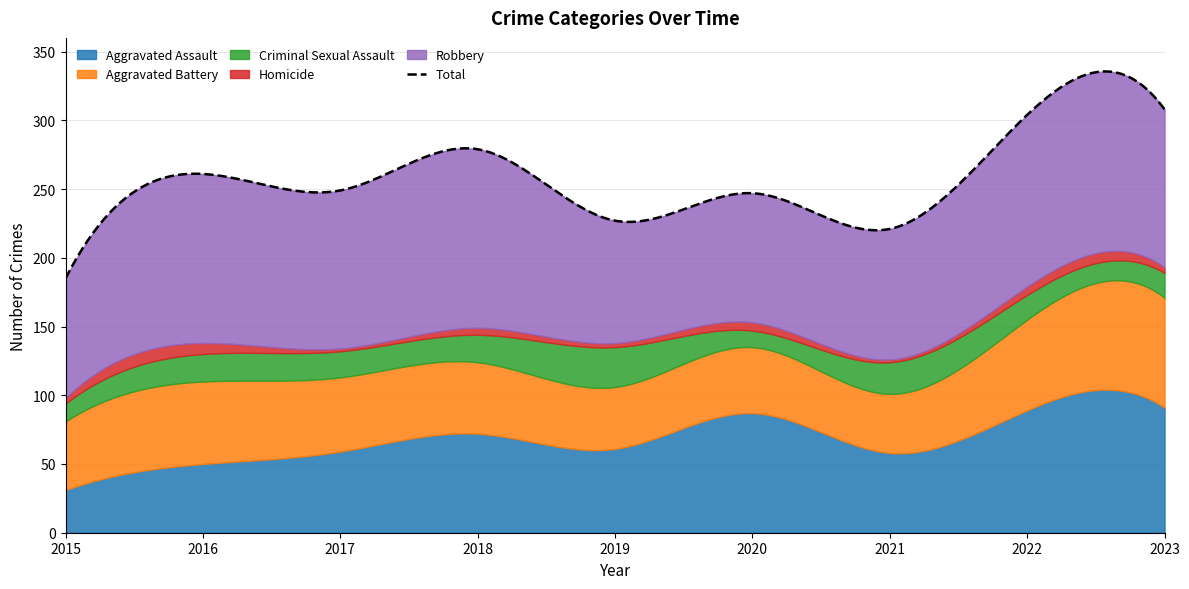

Reading left to right, list all the values displayed in this chart.

Aggravated Assault: 31	50	59	72	61	87	58	89	91
Aggravated Battery: 50	60	54	52	45	48	43	66	80
Criminal Sexual Assault: 13	20	19	20	29	12	23	18	18
Homicide: 4	8	2	5	3	6	2	6	4
Robbery: 87	123	115	130	89	94	95	125	115